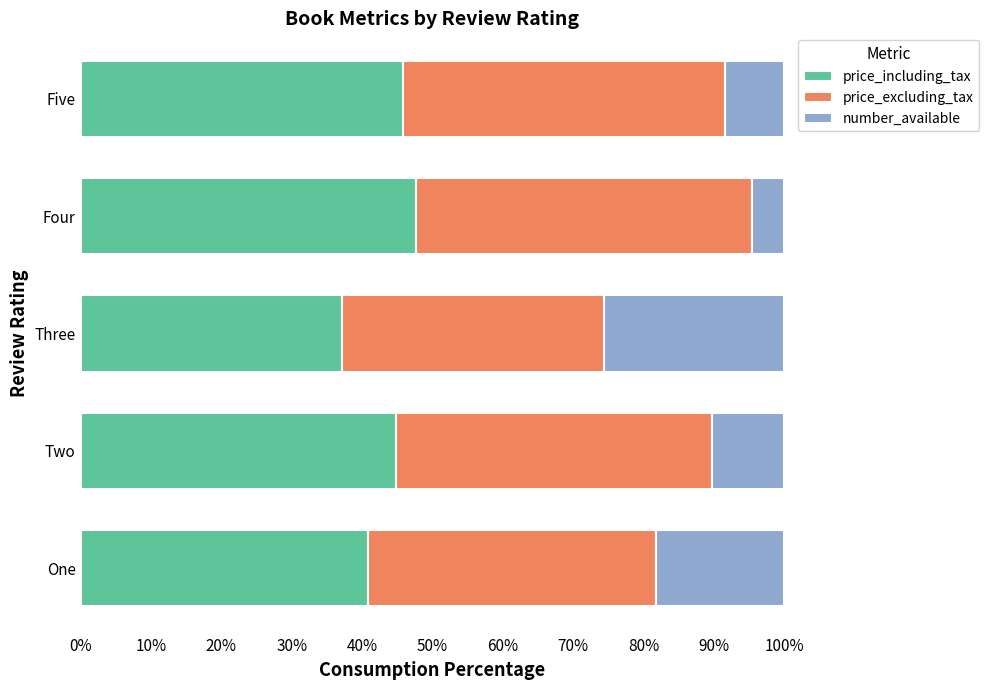

What is the difference between the maximum and minimum values in the price_including_tax series?

10.5